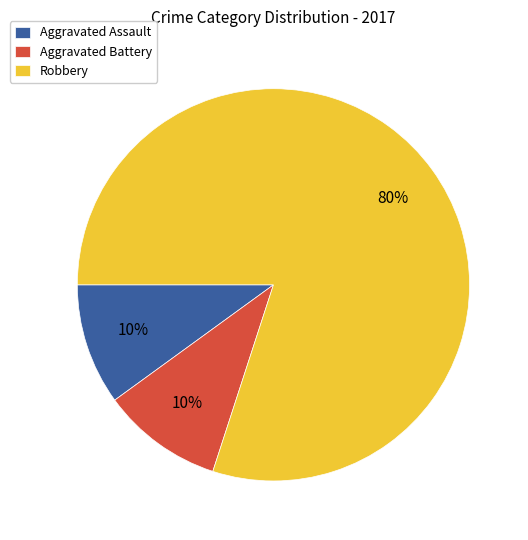

What is the ratio of the value at Robbery to the value at Aggravated Battery?

8.0